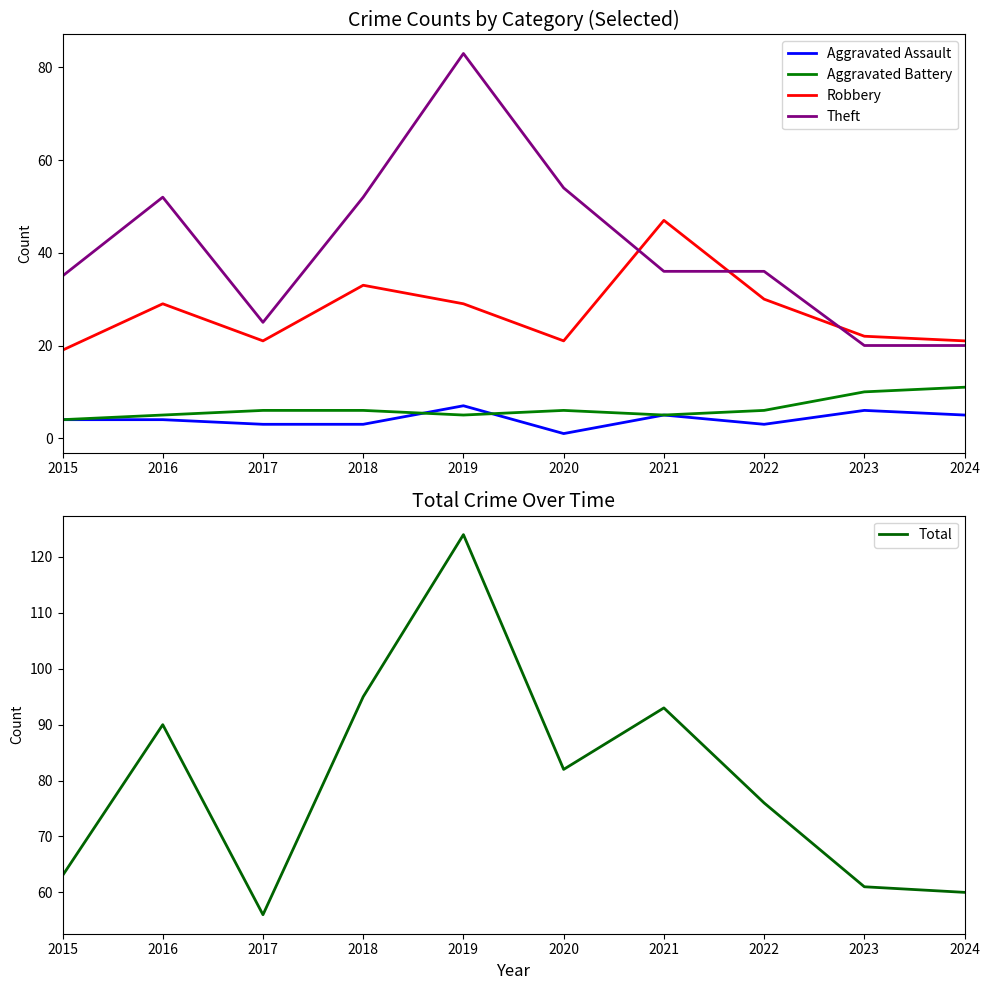

What is the average value of the Aggravated Assault series?

4